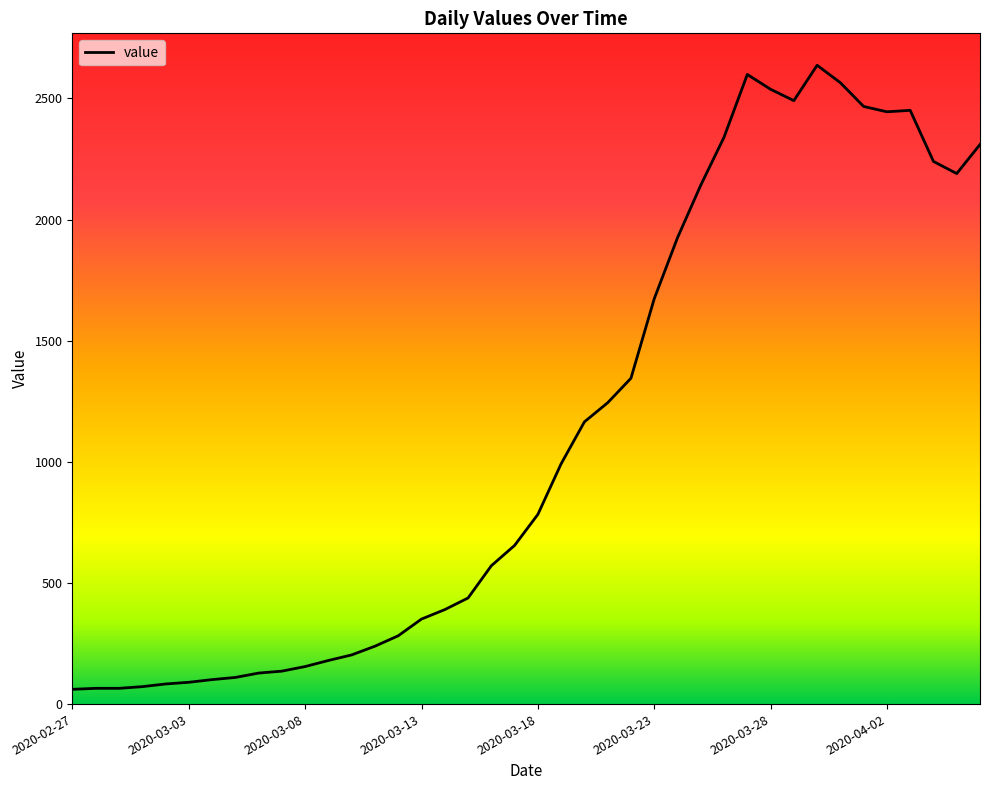

What is the smallest value displayed?

61